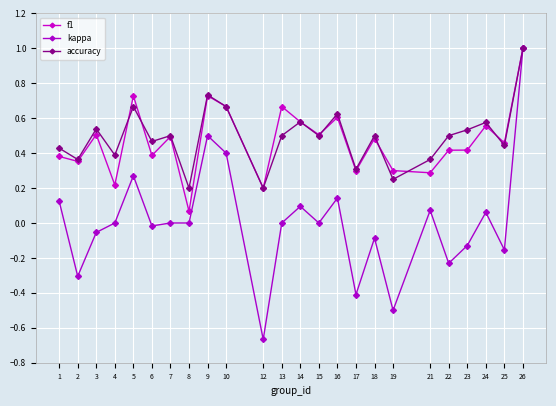

Which series has the largest range (max minus min)?

kappa